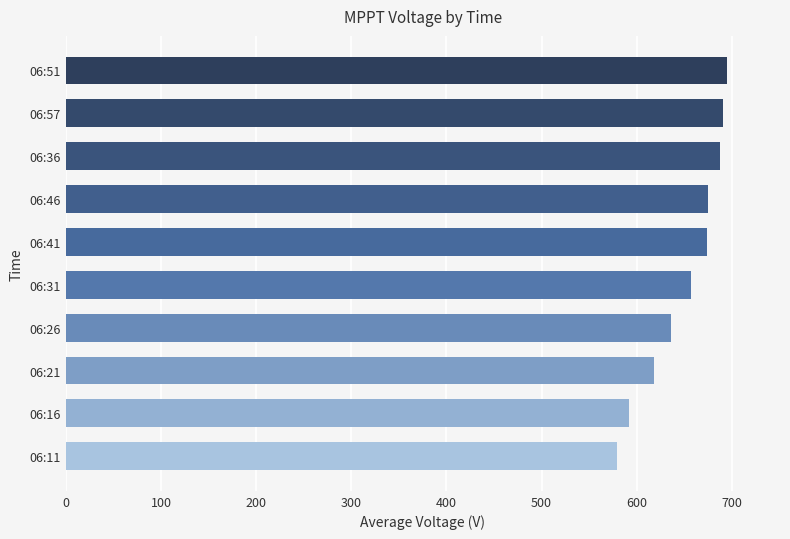

What is the approximate value at 06:16?

592.4